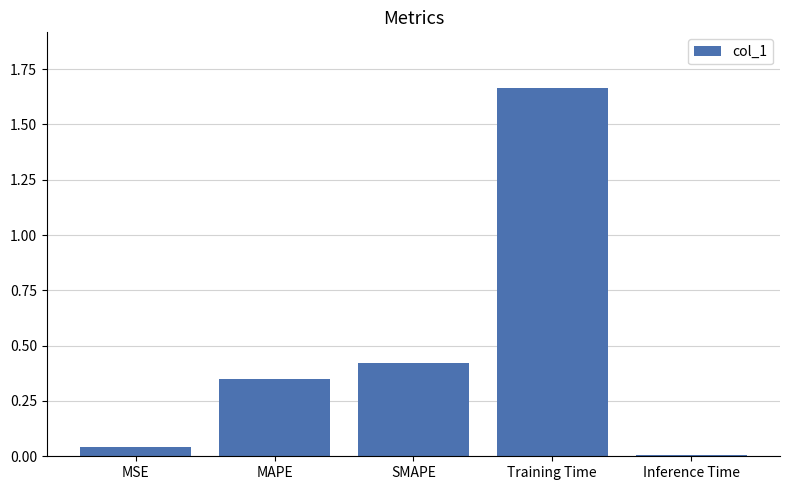

What is the label of the 5th bar from the left?

Inference Time